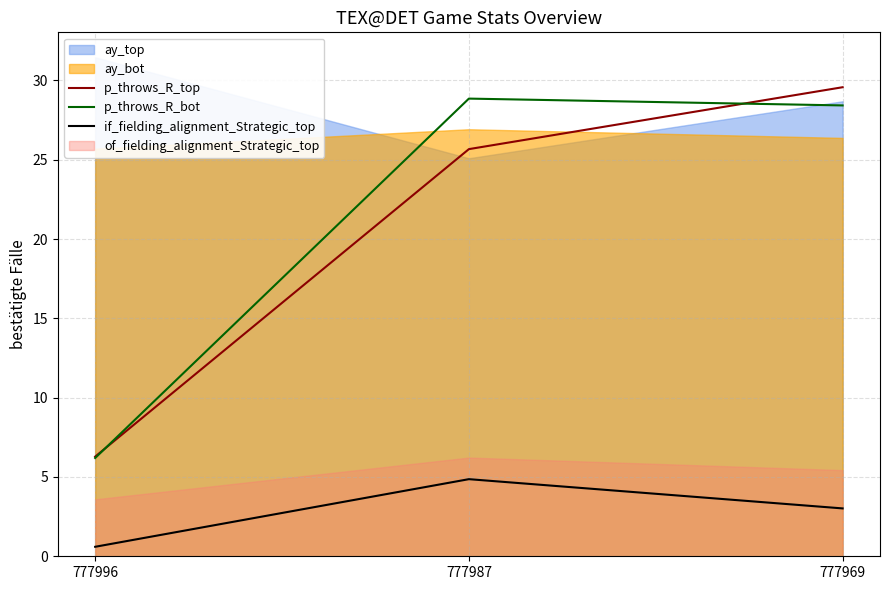

At which category is the sum across all series the highest?

777969